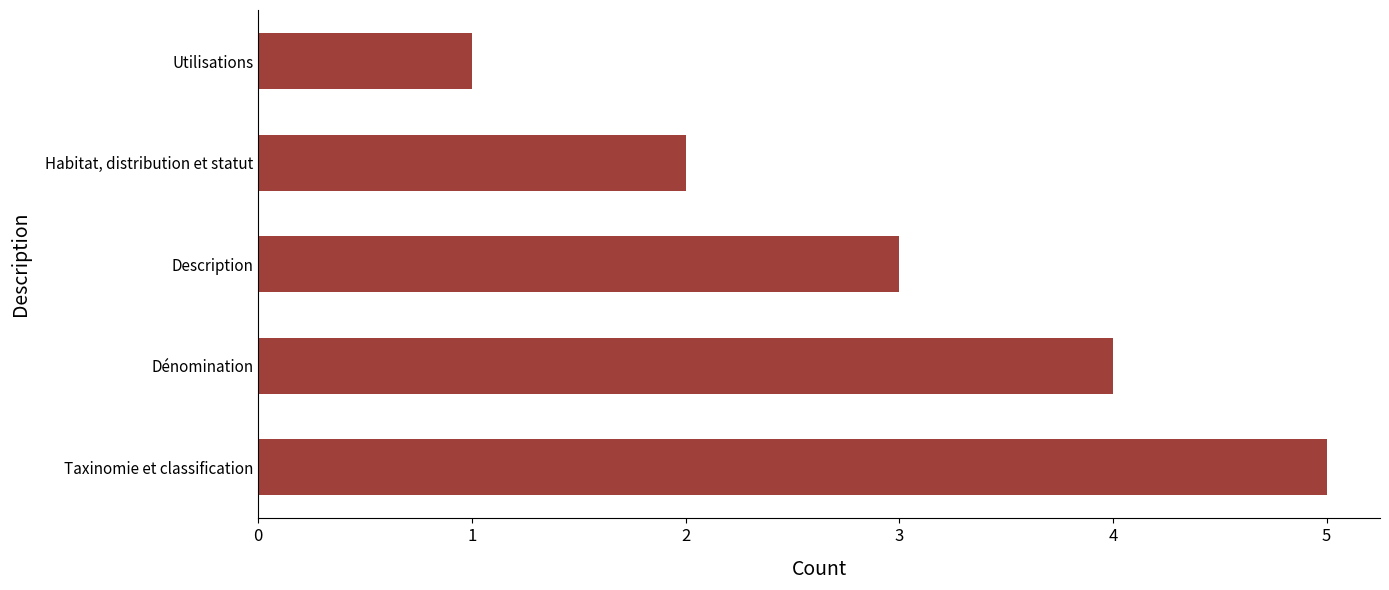

At which category does the chart reach its minimum across all series?

Utilisations